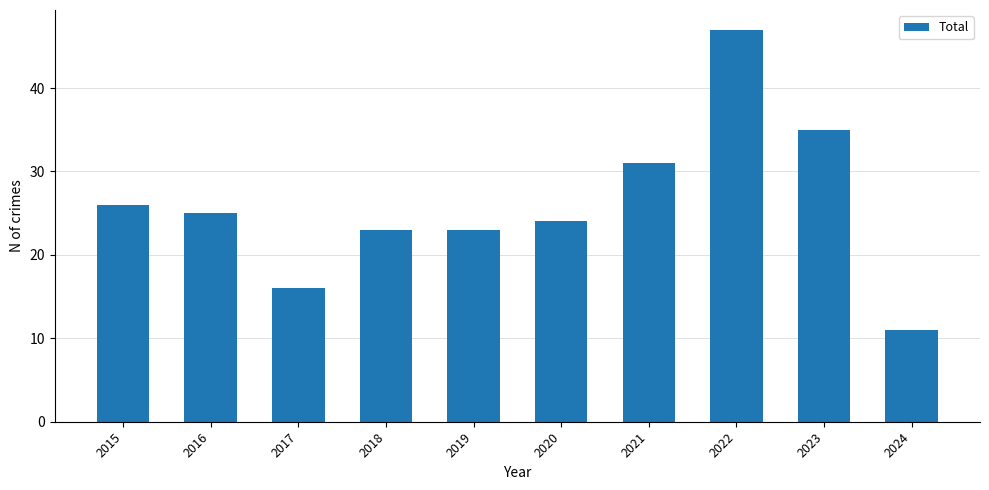

At which category does the chart reach its minimum across all series?

2024